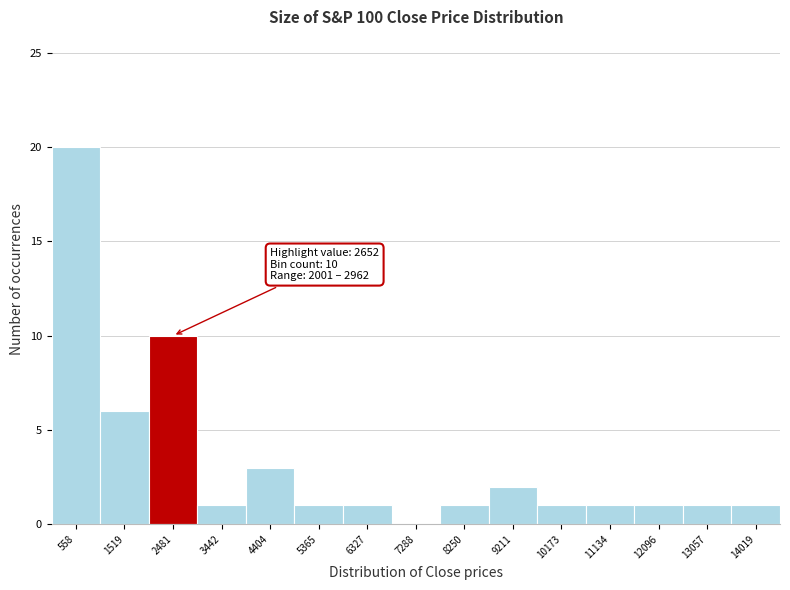

Over which range of the x-axis is the bar tallest?

100 to 1000